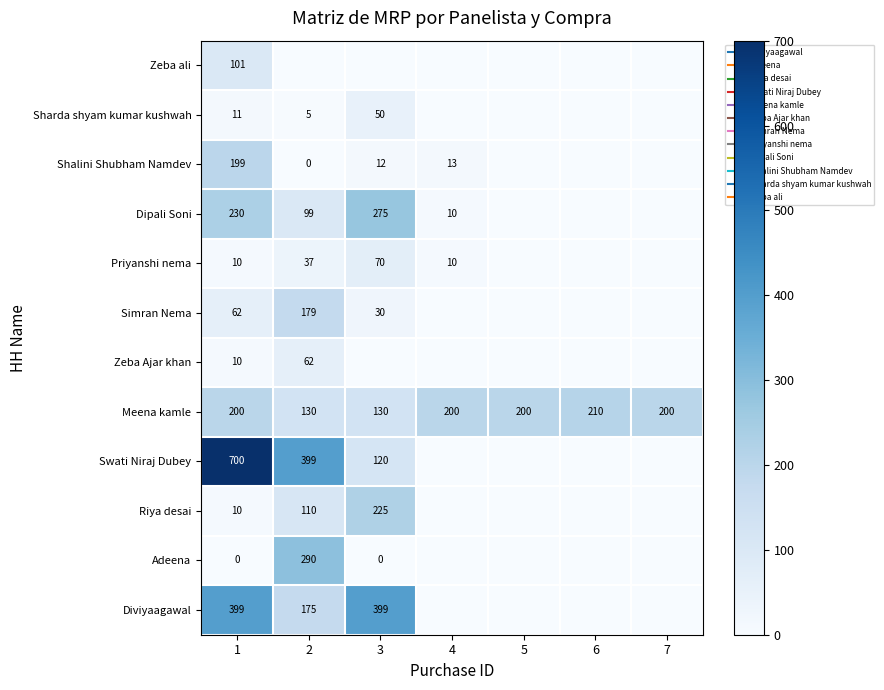

Is it true that Adeena equals 91 at 7?

False